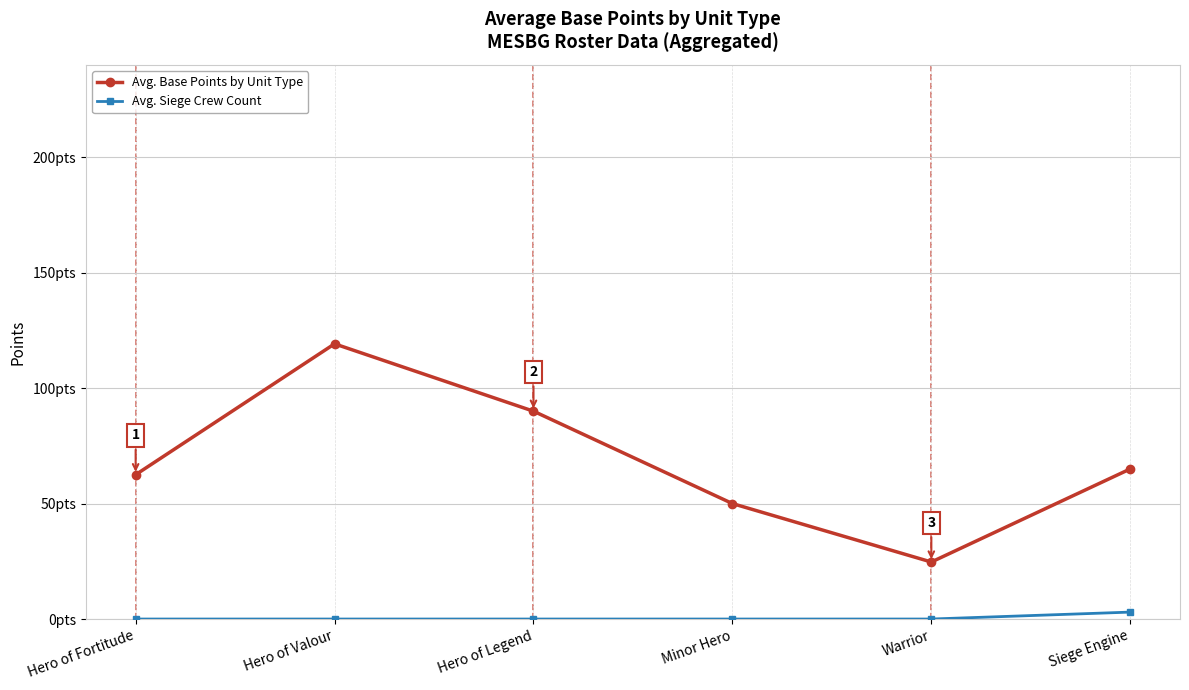

True or false: Avg. Siege Crew Count and Avg. Base Points by Unit Type cross at least once.

False